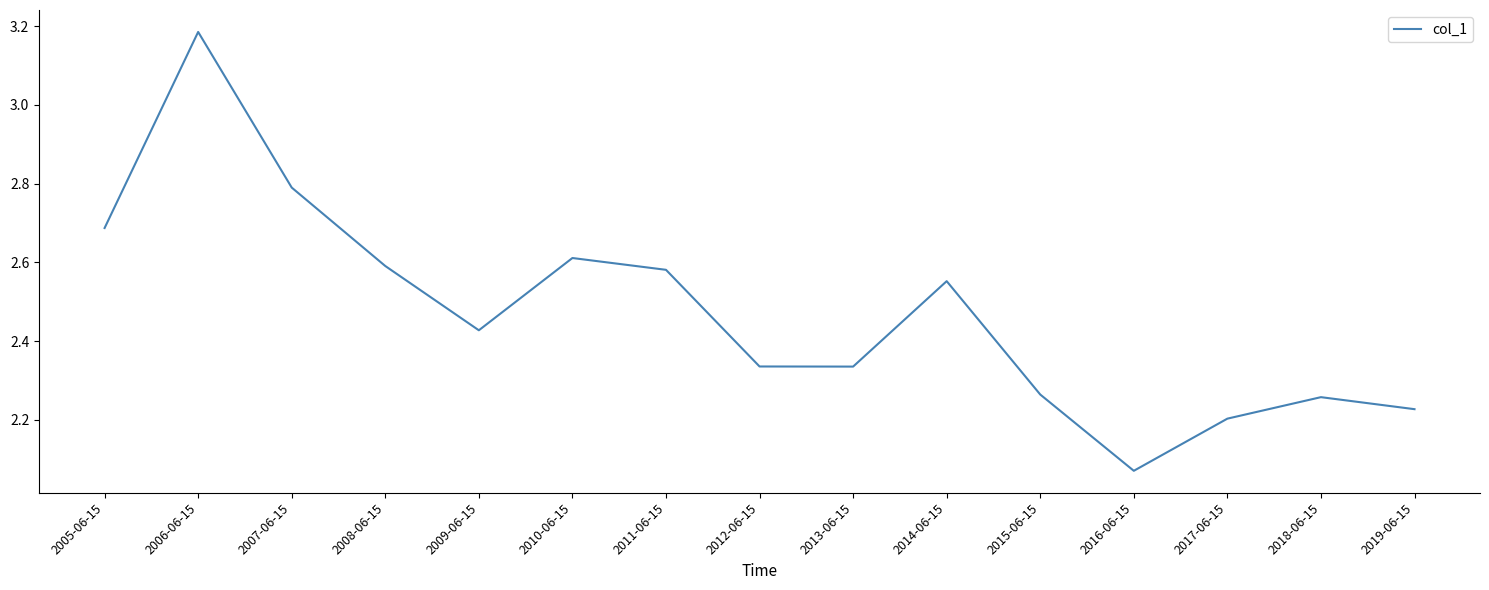

Is this an area chart (filled region under the line)?

No